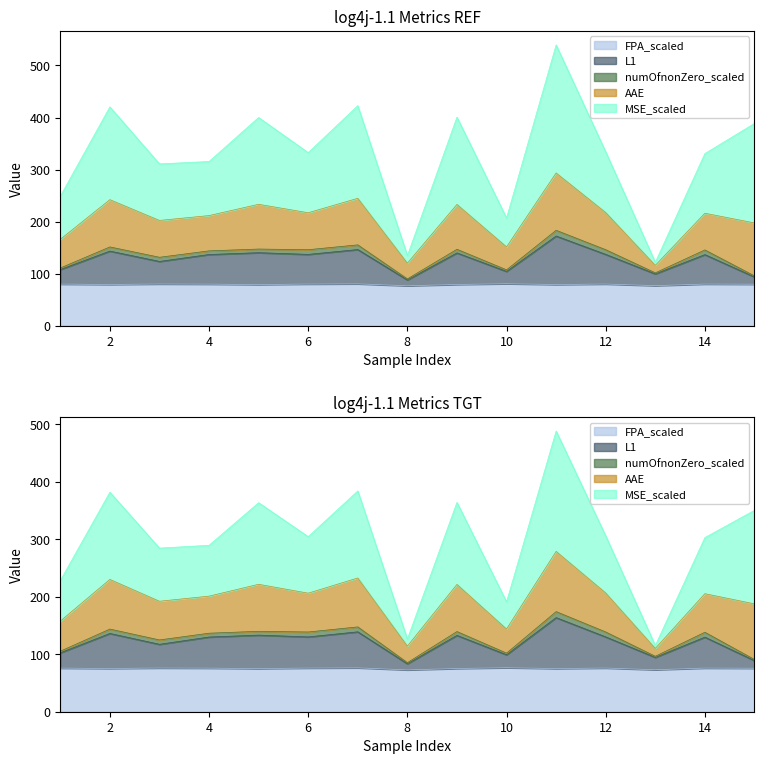

Which series has the widest spread of values?

MSE_scaled